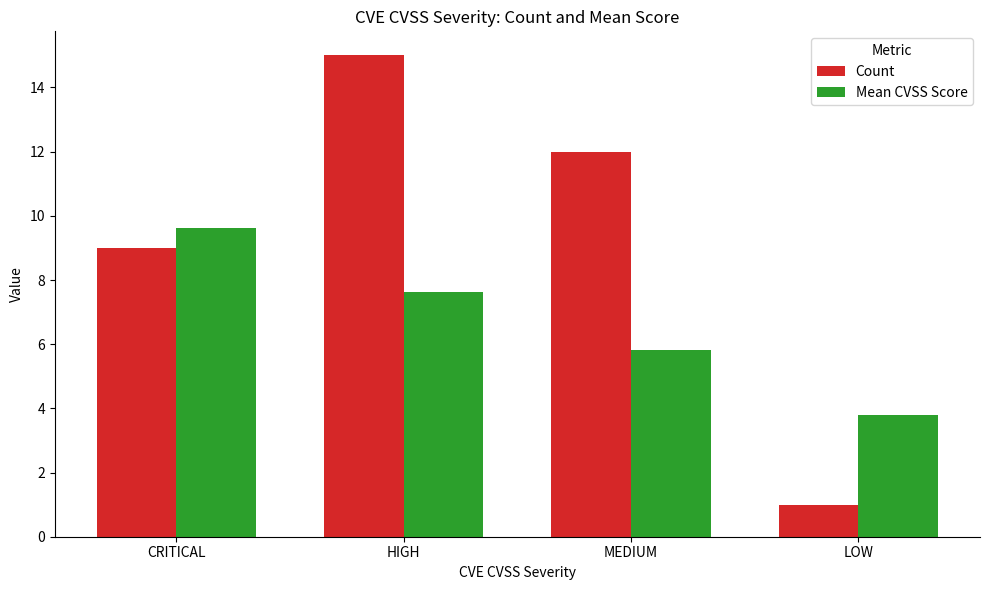

True or false: Mean CVSS Score has a value of 1.5 at LOW.

False